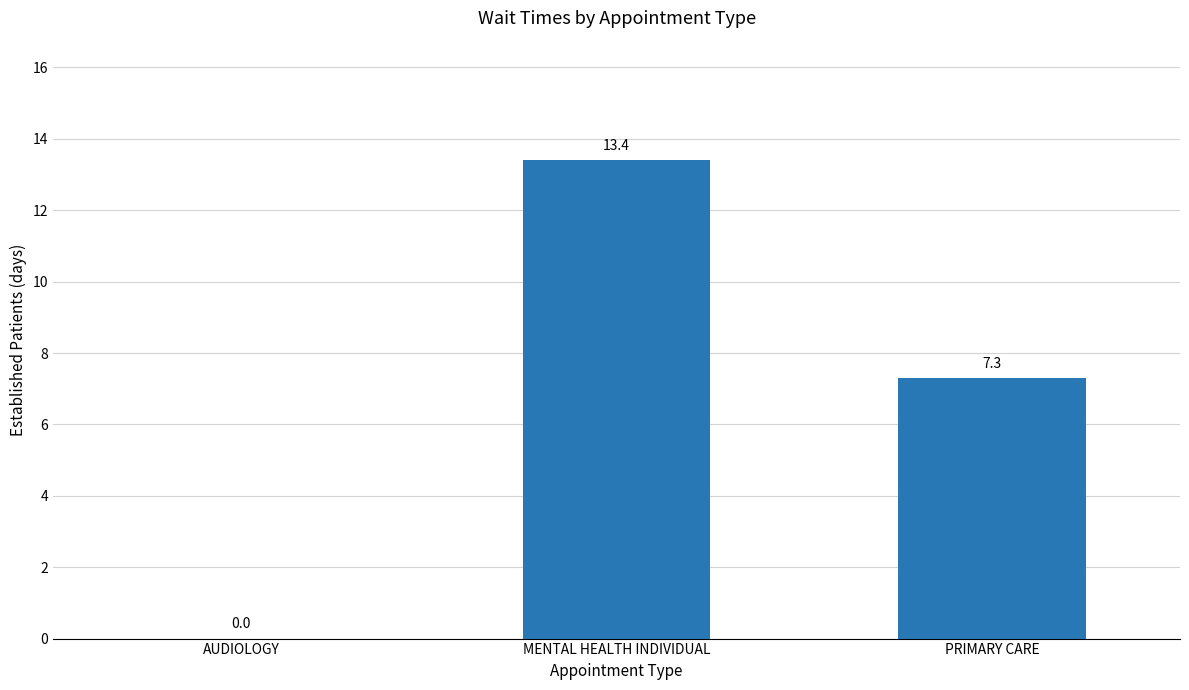

At which label does the data first exceed 7?

MENTAL HEALTH INDIVIDUAL